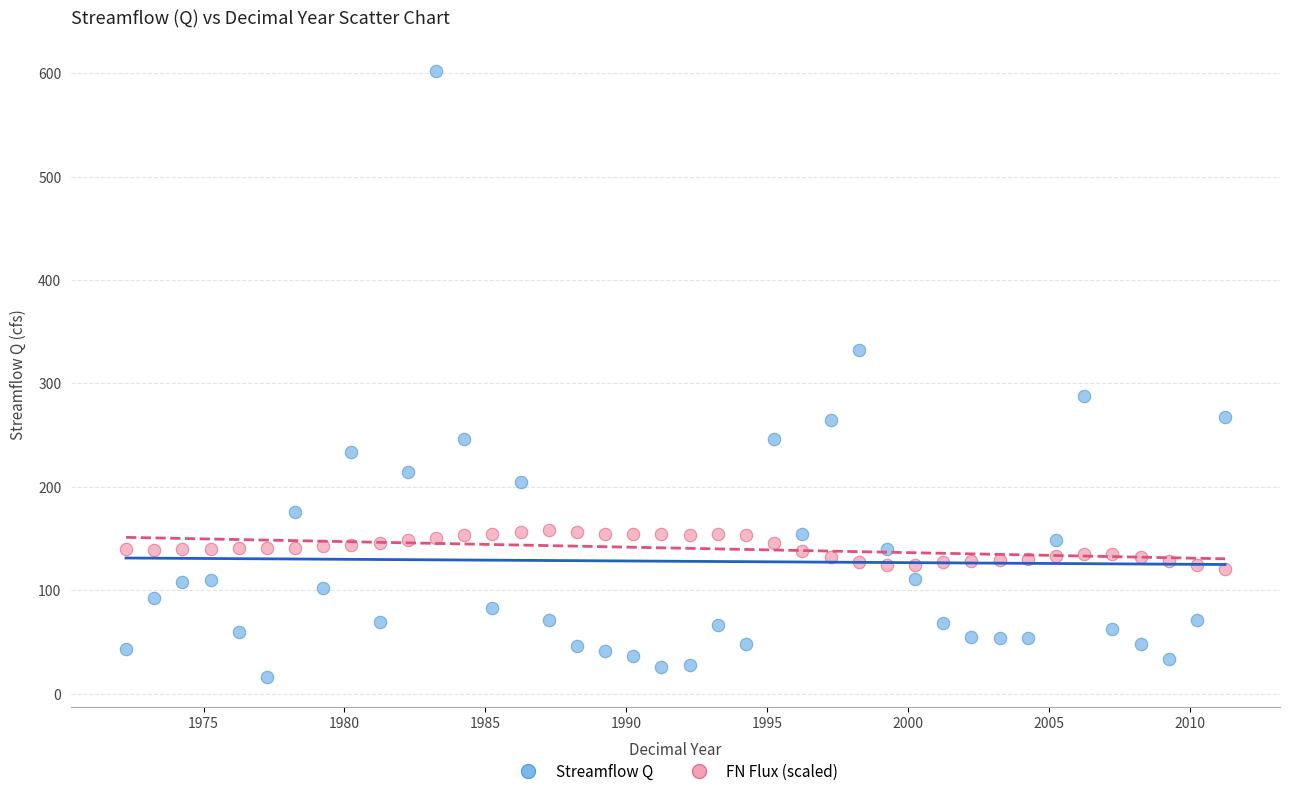

Across all data points, what is the range of Y values (max minus min)?

586.3